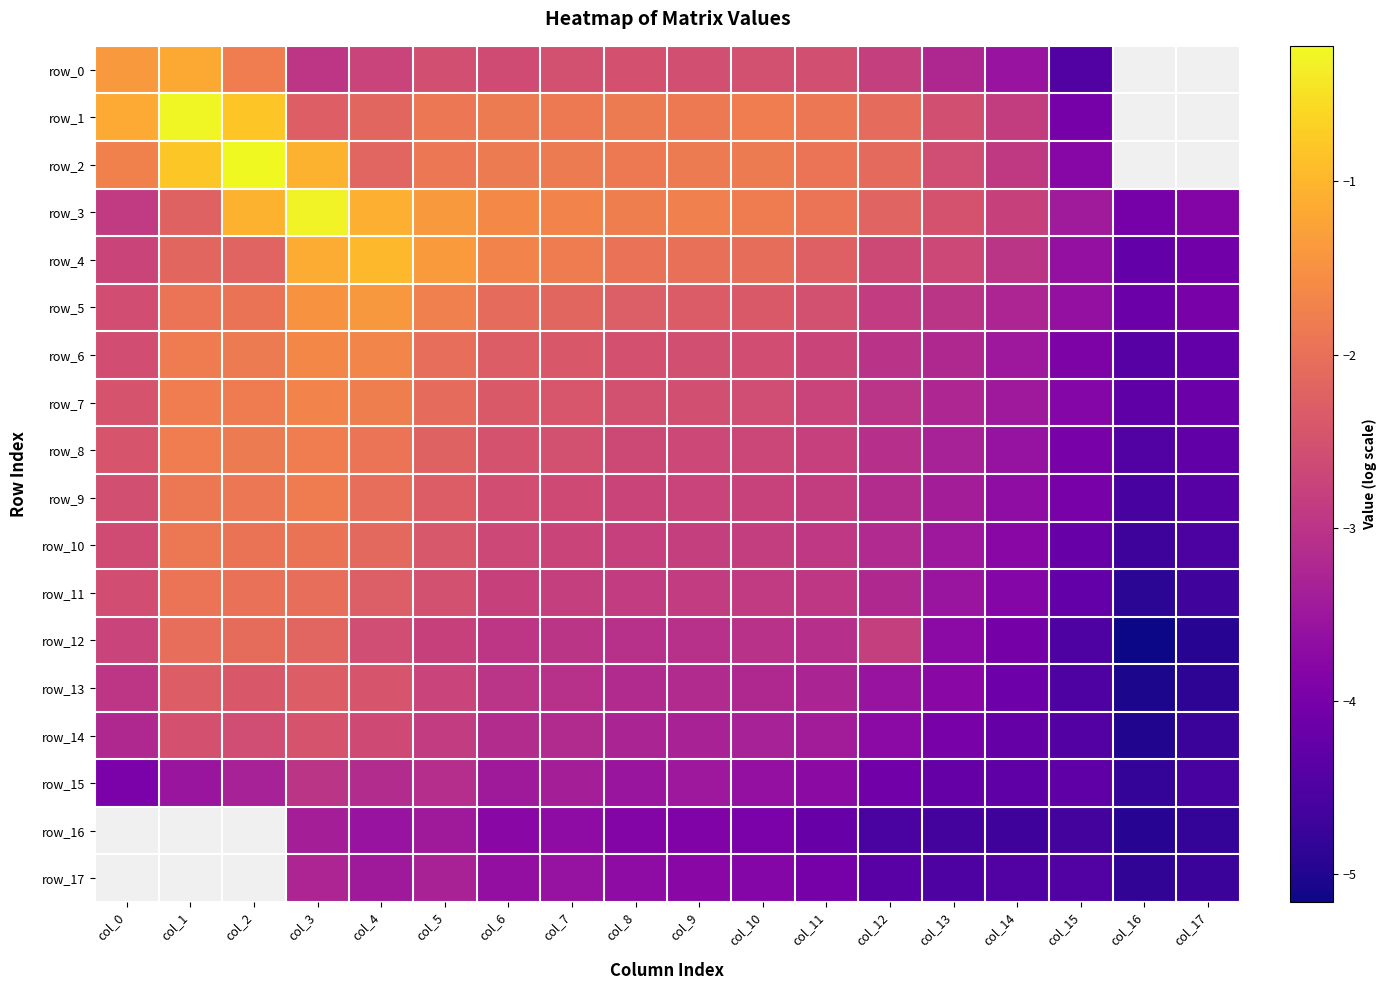

What is the highest value of the row_6 series?

-1.6